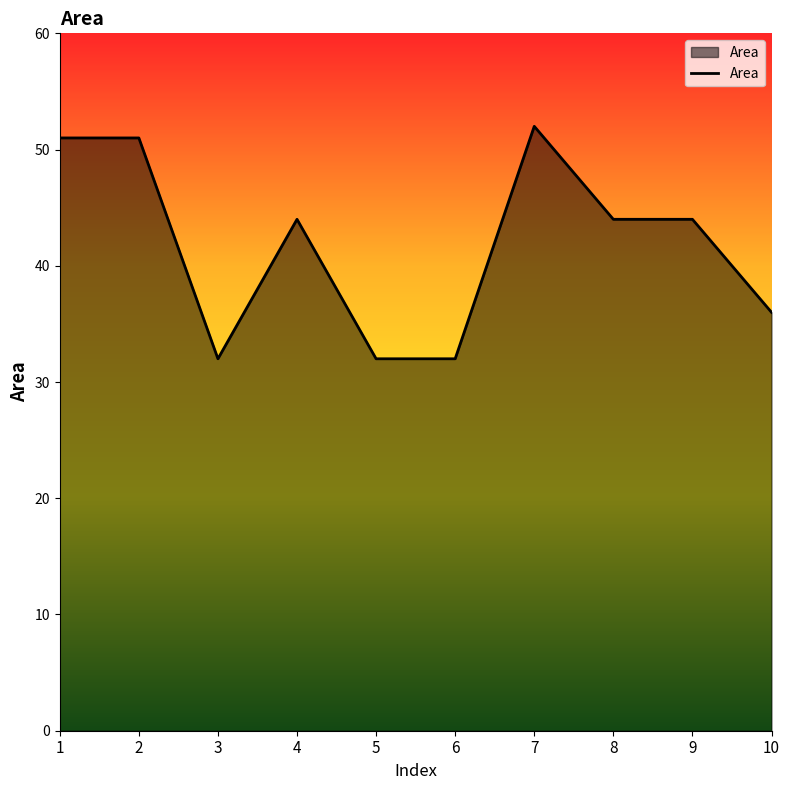

At which label does the data first exceed 44?

1